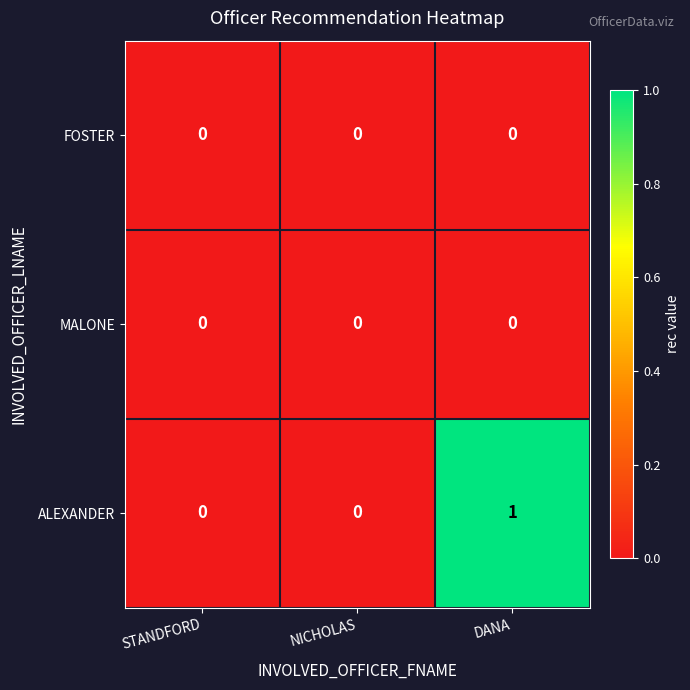

Which series changed the most between STANDFORD and DANA?

ALEXANDER